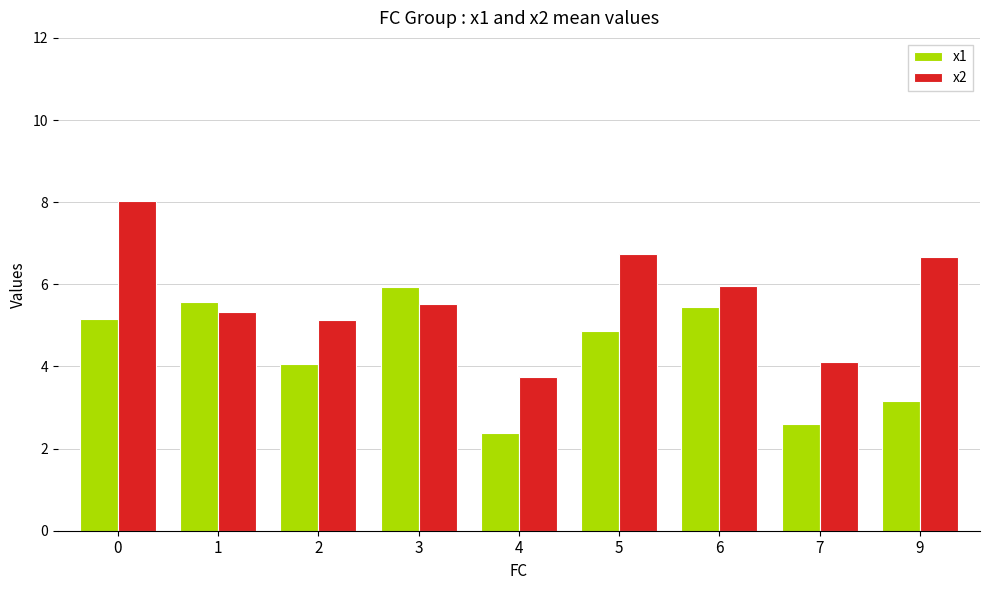

What is the spread (max minus min) of values at 7?

1.5